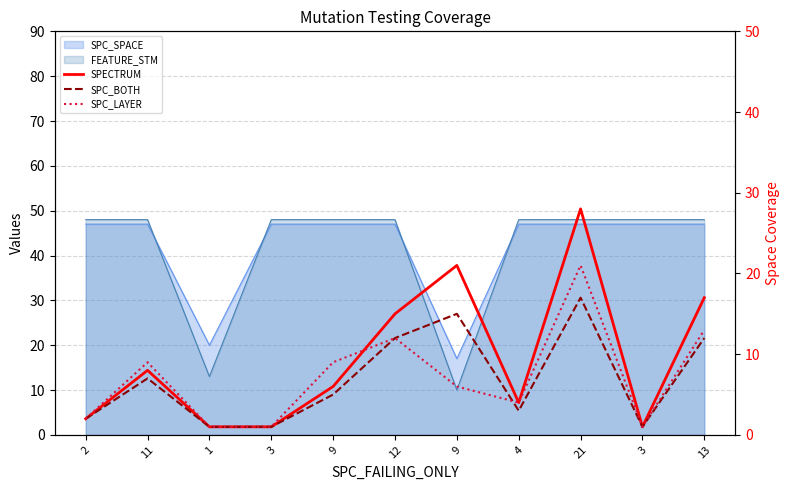

Is the value of SPC_BOTH at 11 greater than the value of SPECTRUM at 3?

Yes